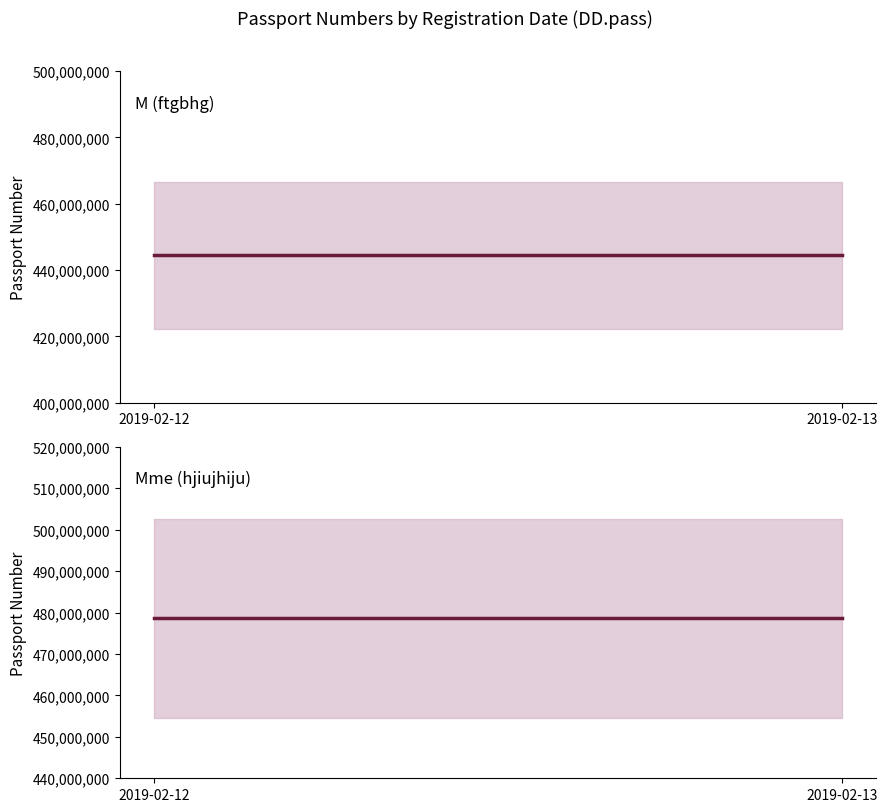

Reading left to right, extract all data points from this chart.

M (ftgbhg): 444455698	444455698
Mme (hjiujhiju): 478596325	478596325